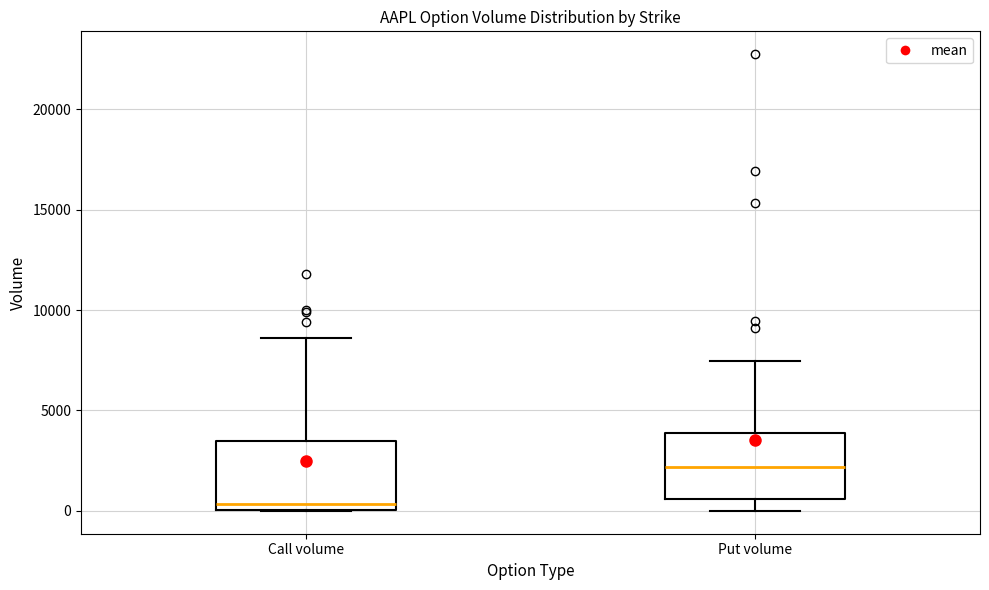

Reading left to right, read every box against the y-axis: the position of its median line, the range the box covers, and the ends of its whiskers. The values are not printed on the chart, so give them approximately, as read against the axis.

Call volume: median 500, box 0 to 3500, whiskers 0 to 8500
Put volume: median 2000, box 500 to 4000, whiskers 0 to 7500